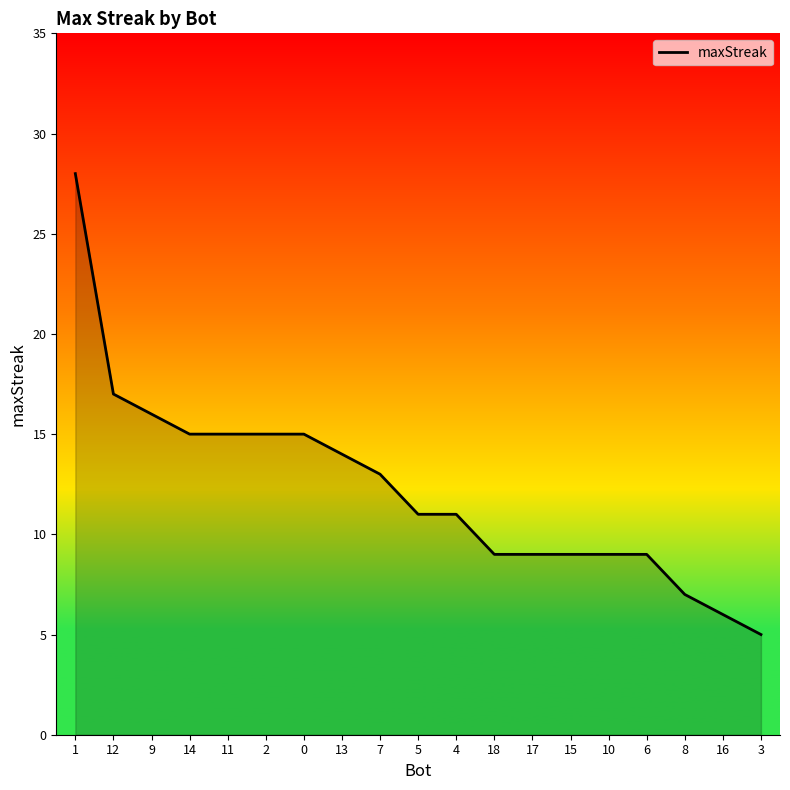

What is the approximate value at 1, to the nearest 10?

30